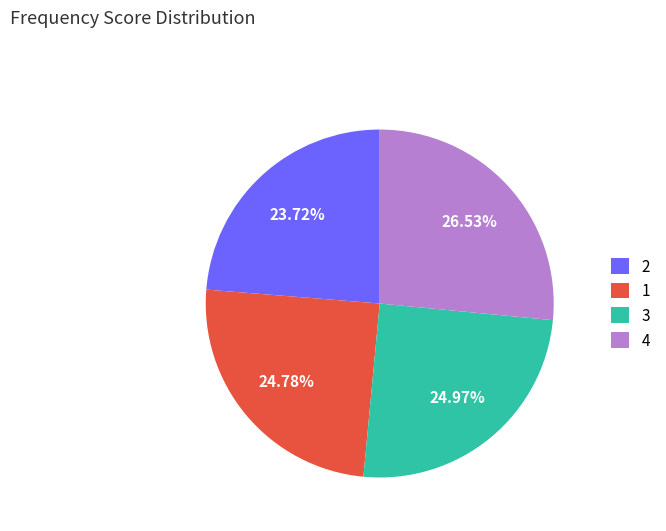

Which has a higher value, 2 or 3?

3